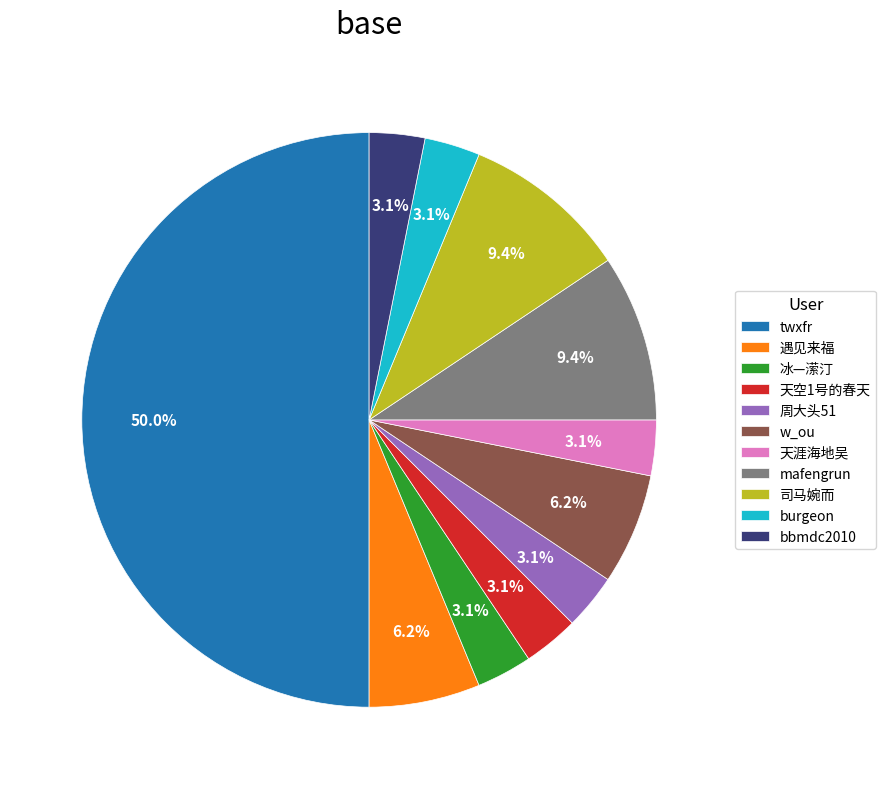

True or false: 天空1号的春天 accounts for 3% of the total.

True